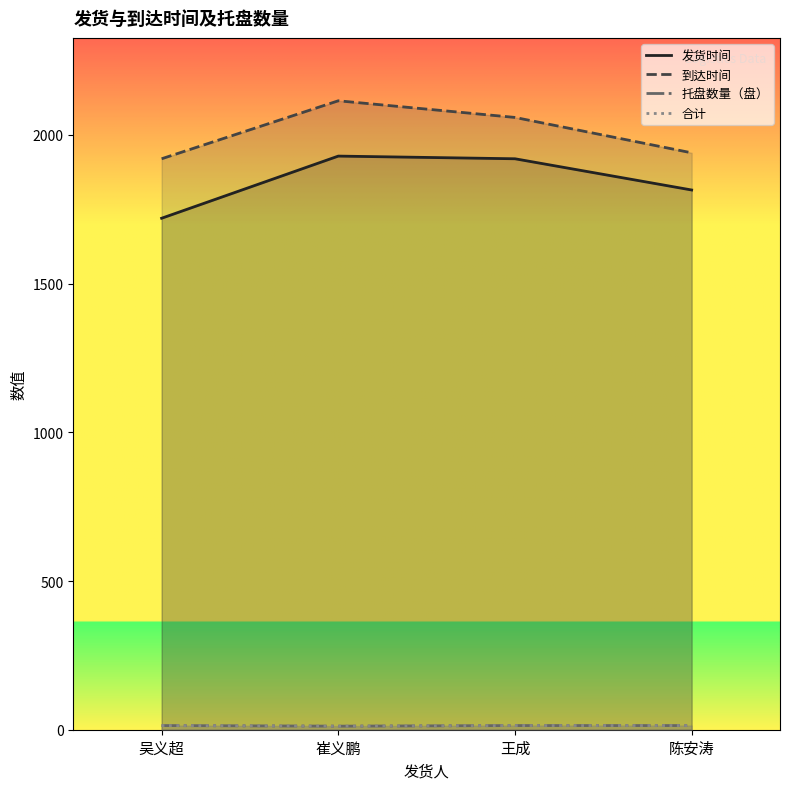

True or false: 托盘数量（盘） and 到达时间 intersect in this chart.

False